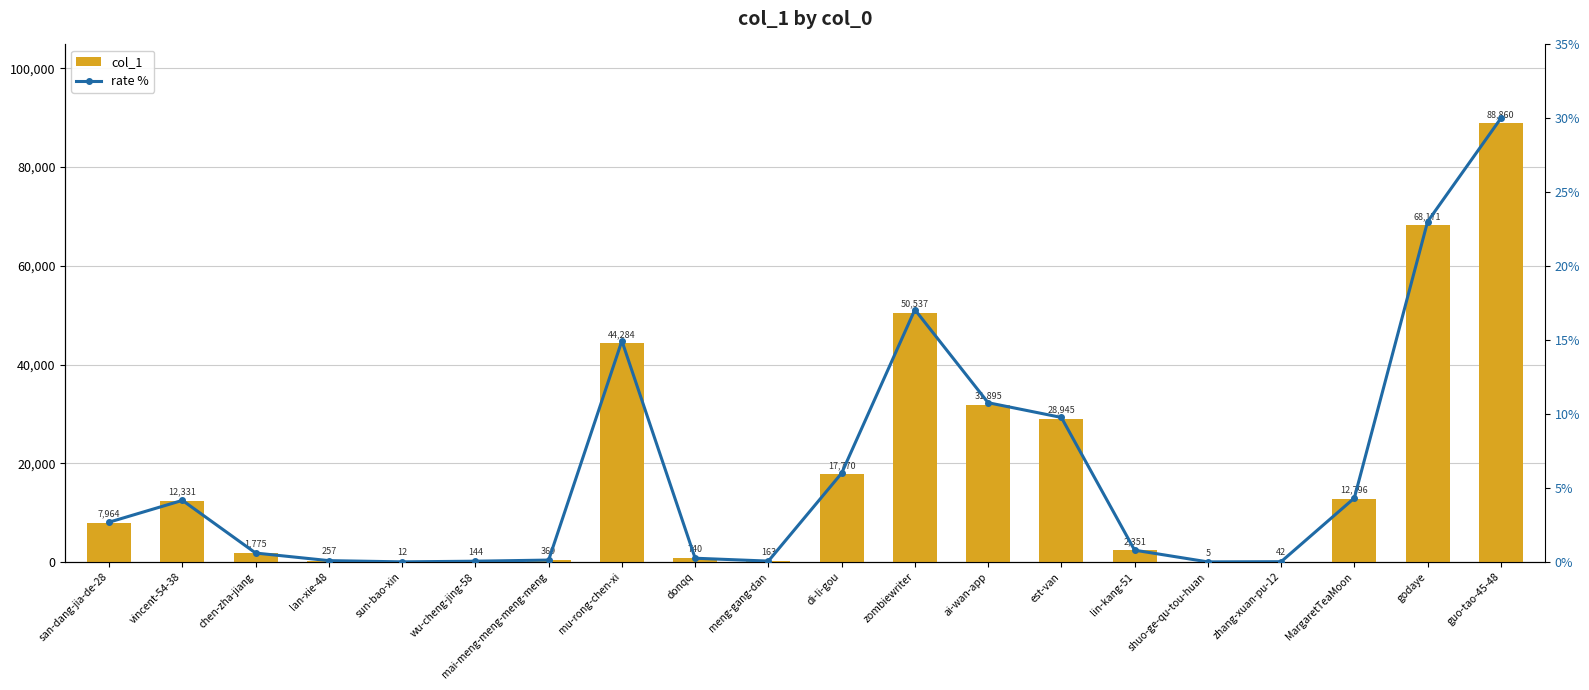

Which series changed the most between lin-kang-51 and zhang-xuan-pu-12?

col_1